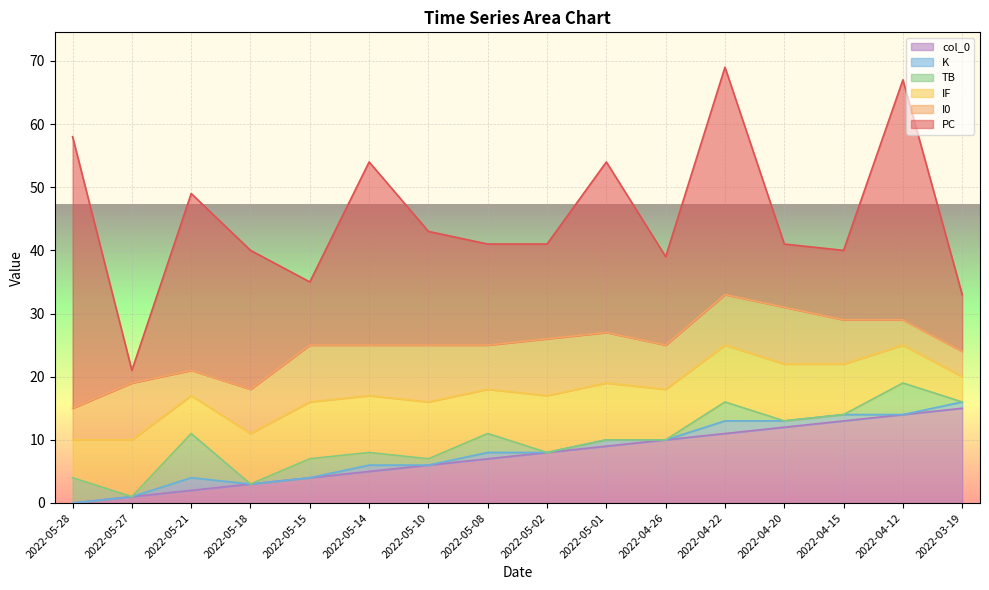

What is the label of the 6th point from the left?

2022-05-14